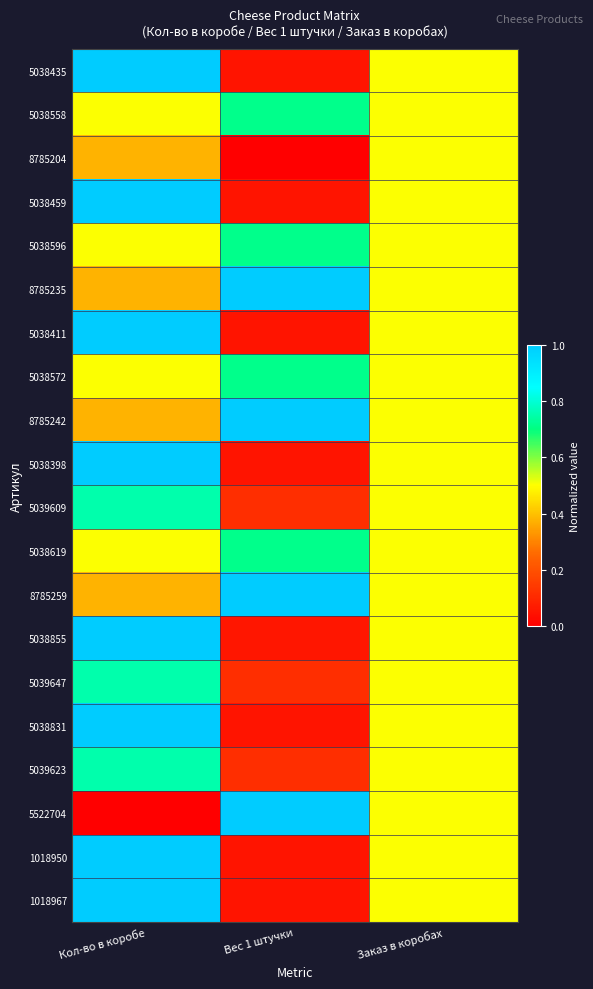

List the series in order of their peak value, highest first.

5038435, 5038459, 8785235, 5038411, 8785242, 5038398, 8785259, 5038855, 5038831, 5522704, 1018950, 1018967, 5039609, 5039647, 5039623, 5038558, 5038596, 5038572, 5038619, 8785204